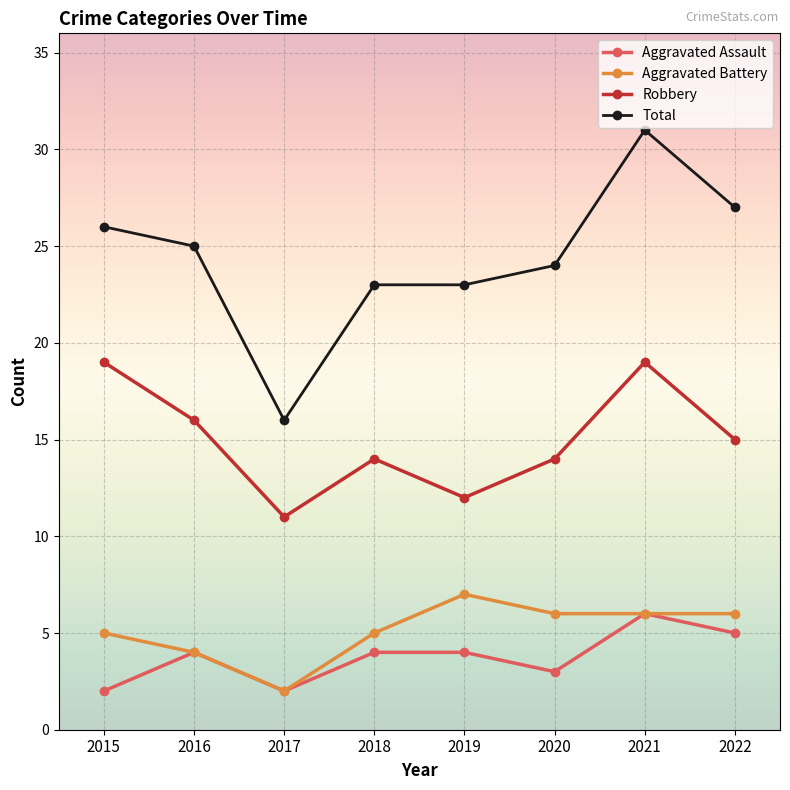

Which series changed the most between 2015 and 2016?

Robbery